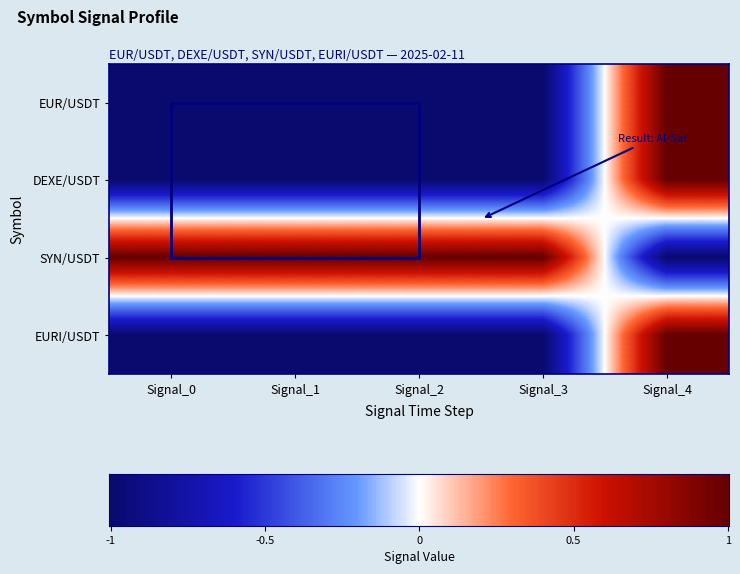

Which series changed the most between Signal_0 and Signal_2?

EUR/USDT